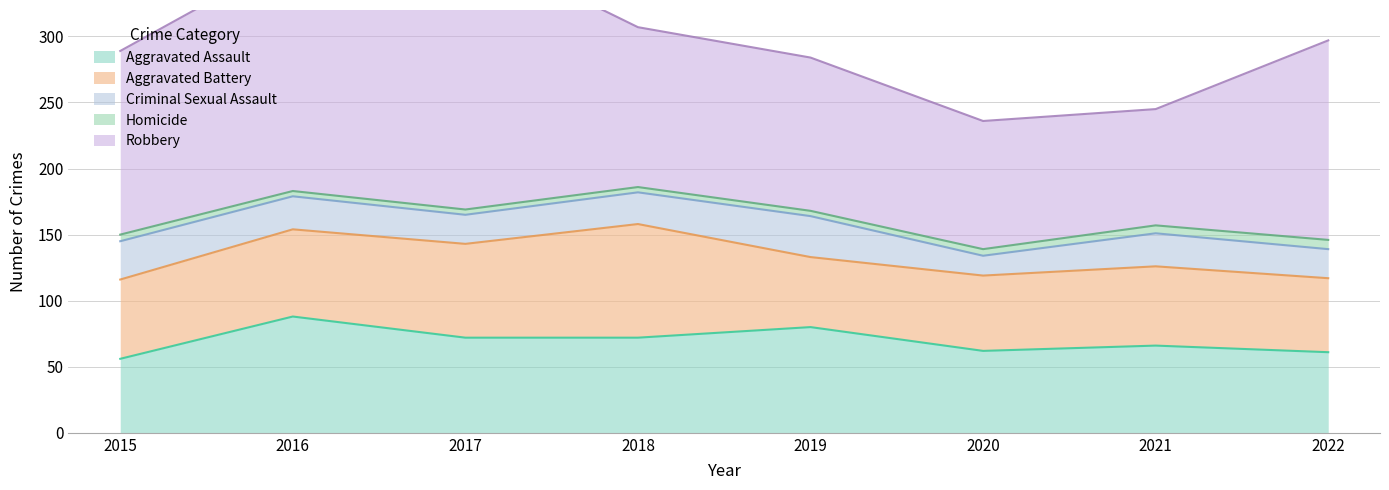

What is the value of the Homicide point at the 6th from the left?

5